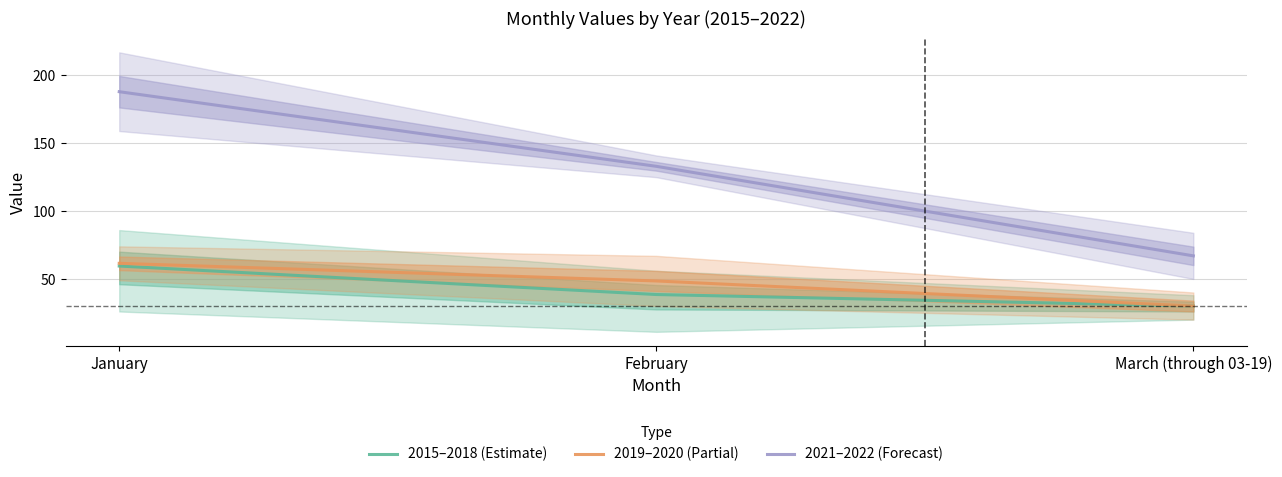

How many lines are shown in the chart?

3